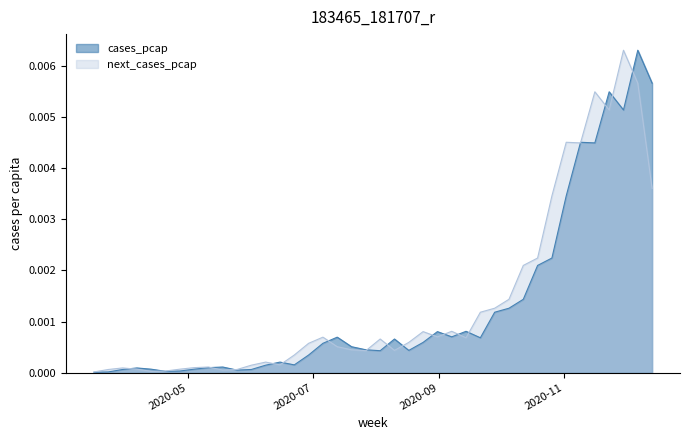

Between which two adjacent categories do cases_pcap and next_cases_pcap first intersect?

2020-03-30 and 2020-04-06